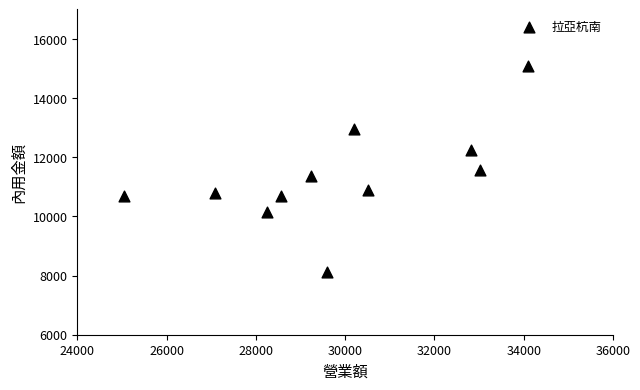

What is the average X value?

29854